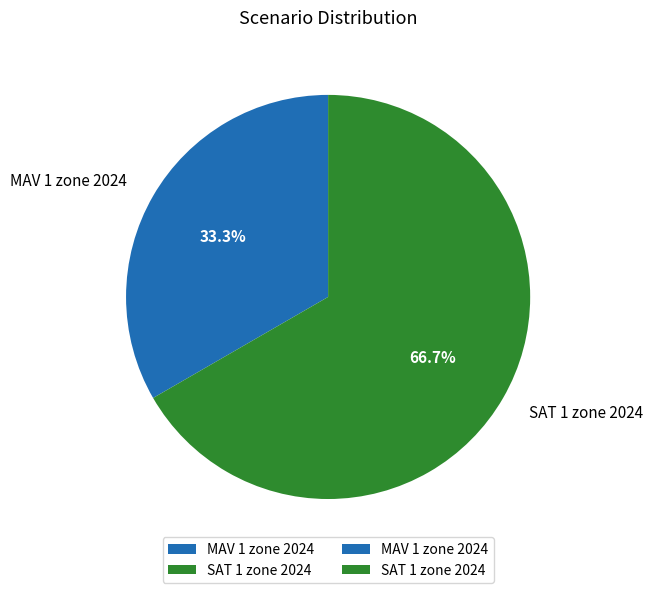

What percentage is NOT represented by SAT 1 zone 2024?

33.3%